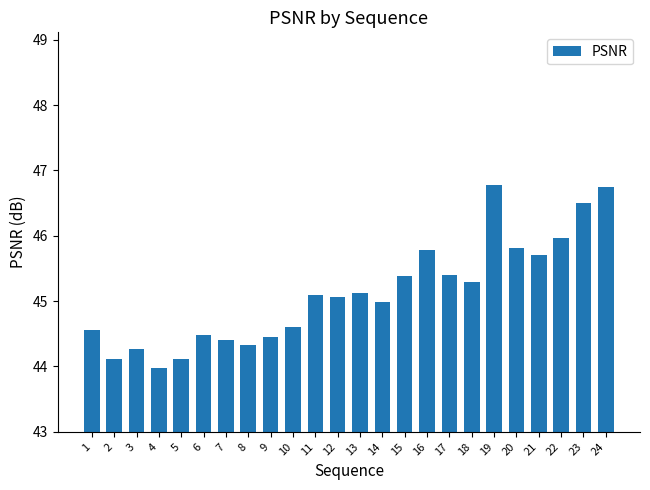

What is the smallest value displayed?

44.0